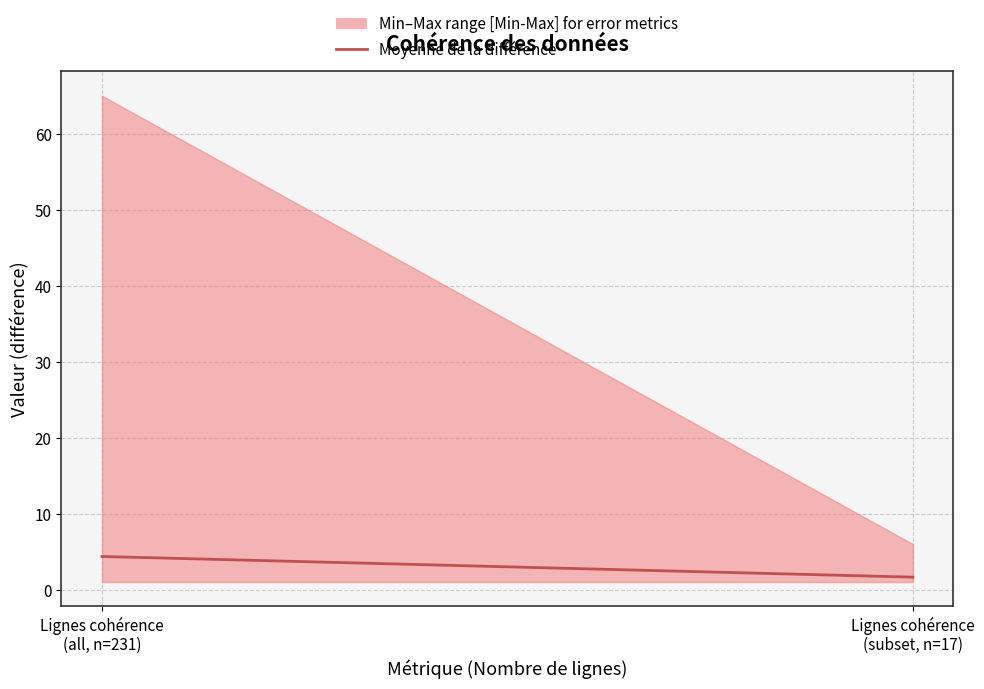

List the labels in order of value, smallest first.

Lignes cohérence
(subset, n=17), Lignes cohérence
(all, n=231)